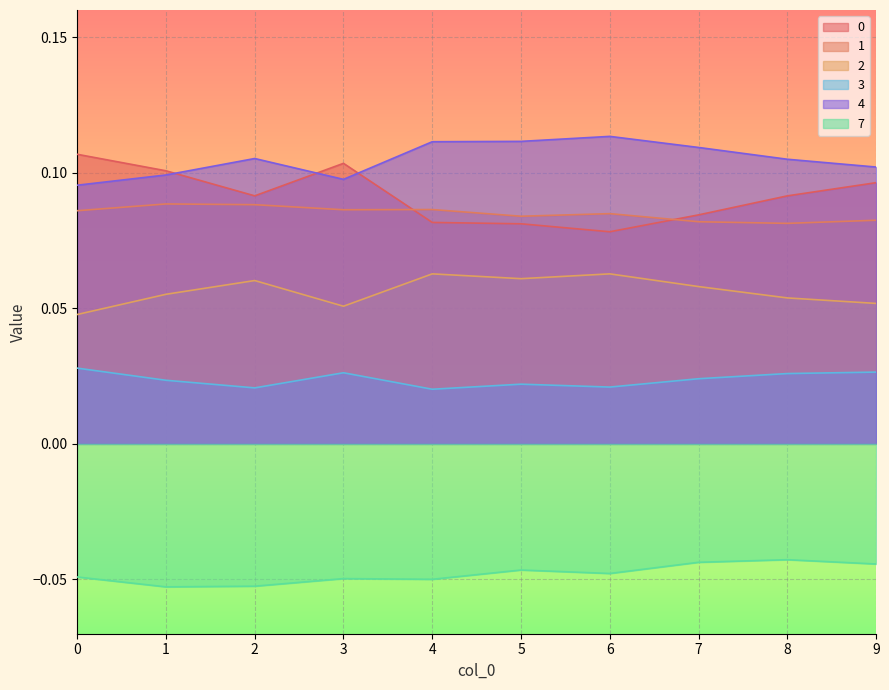

How many interior local peaks does the 2 series have?

3